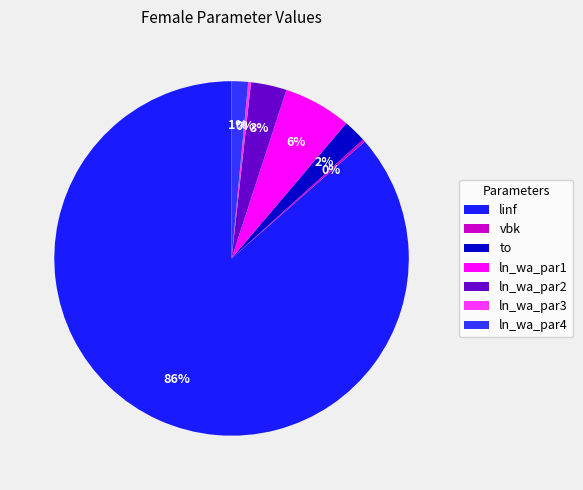

The ln_wa_par3 slice represents 0% of the pie. True or false?

True